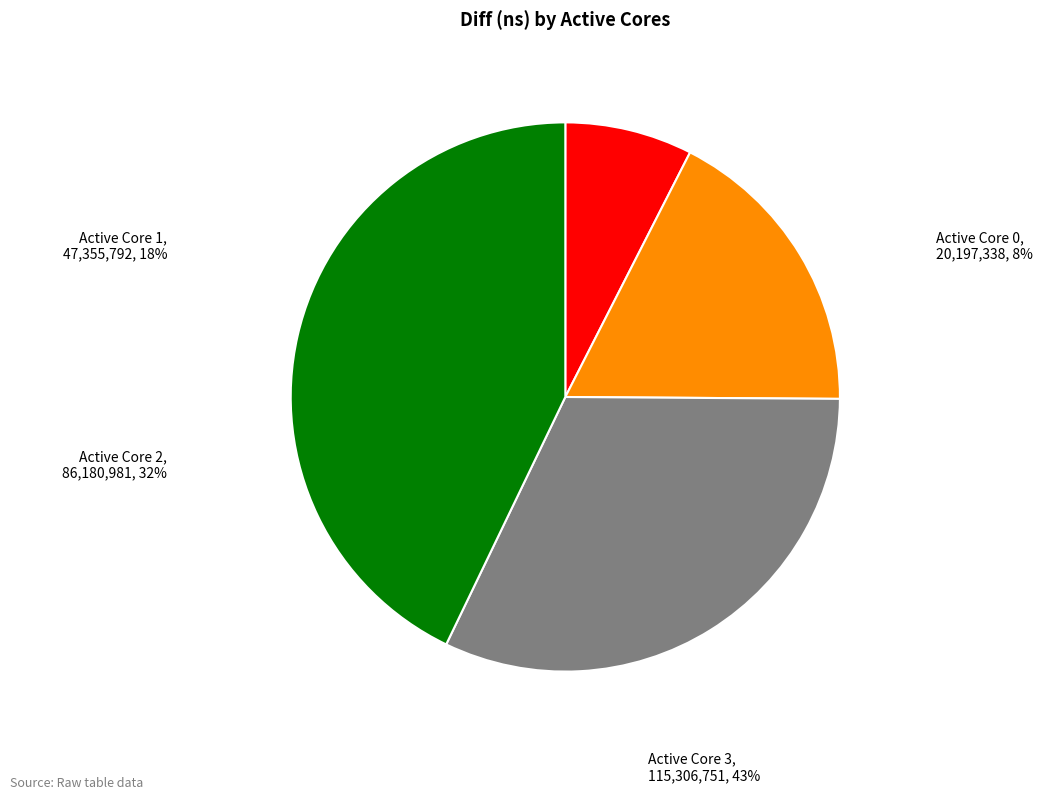

What percentage is the 2 slice, to the nearest percent?

32%